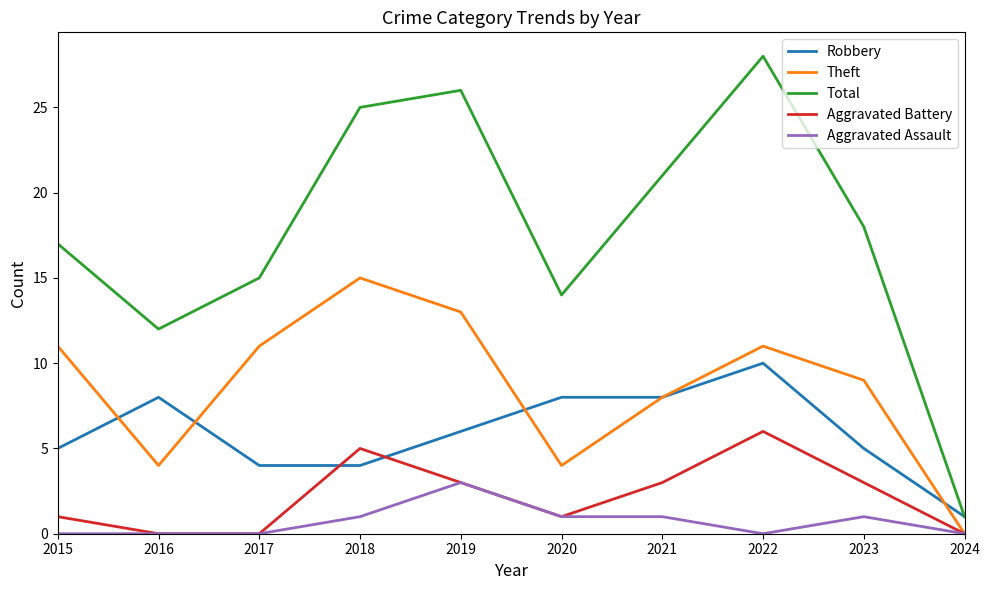

Between 2016 and 2023, which series saw the biggest shift?

Total